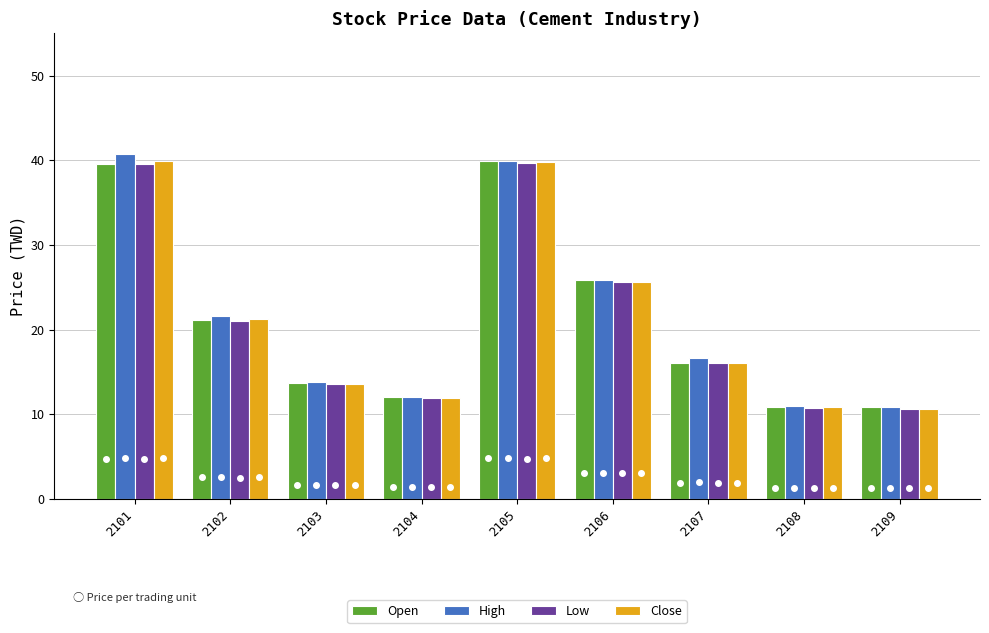

What is the maximum value shown in the chart?

40.7